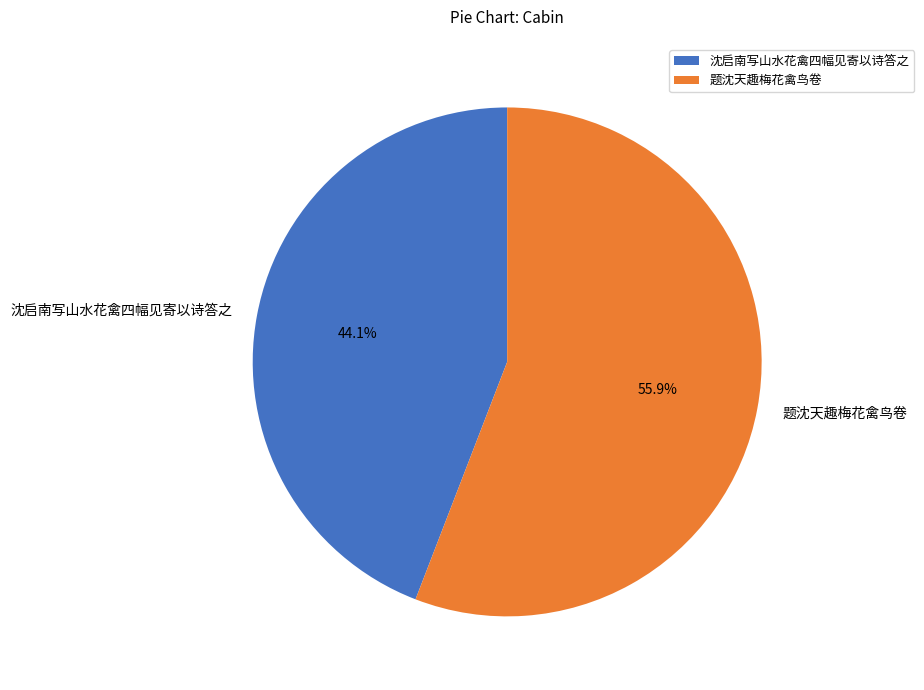

To the nearest percent, what is the difference between the 沈启南写山水花禽四幅见寄以诗答之 and 题沈天趣梅花禽鸟卷 slice percentages?

12%